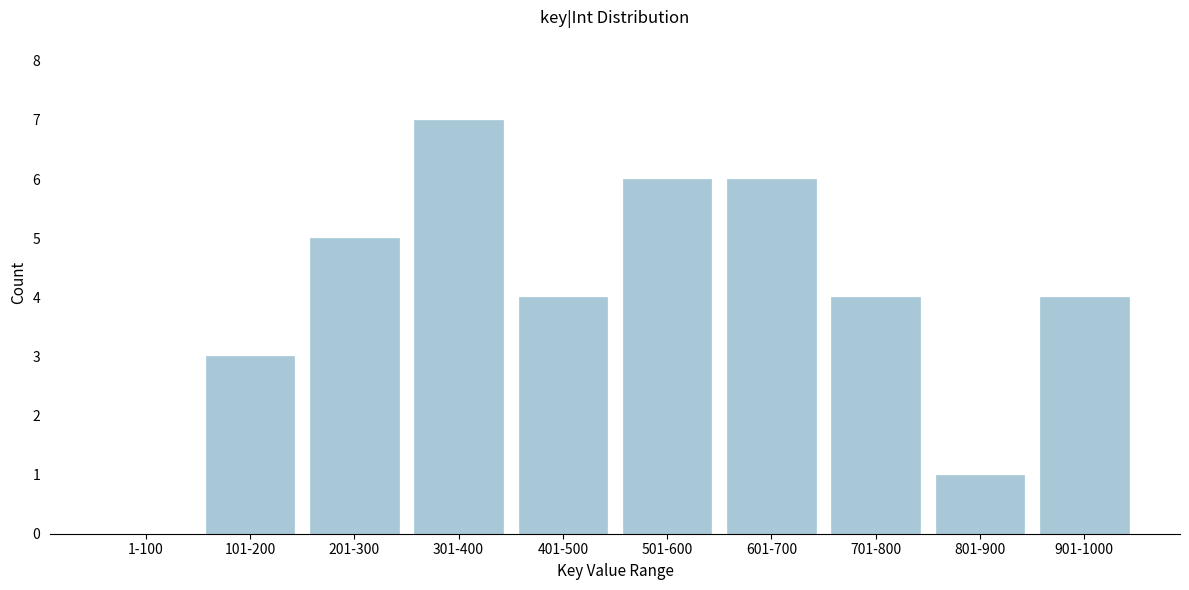

Reading right to left, transcribe all the data shown in this chart.

901-1000=4	801-900=1	701-800=4	601-700=6	501-600=6	401-500=4	301-400=7	201-300=5	101-200=3	1-100=0